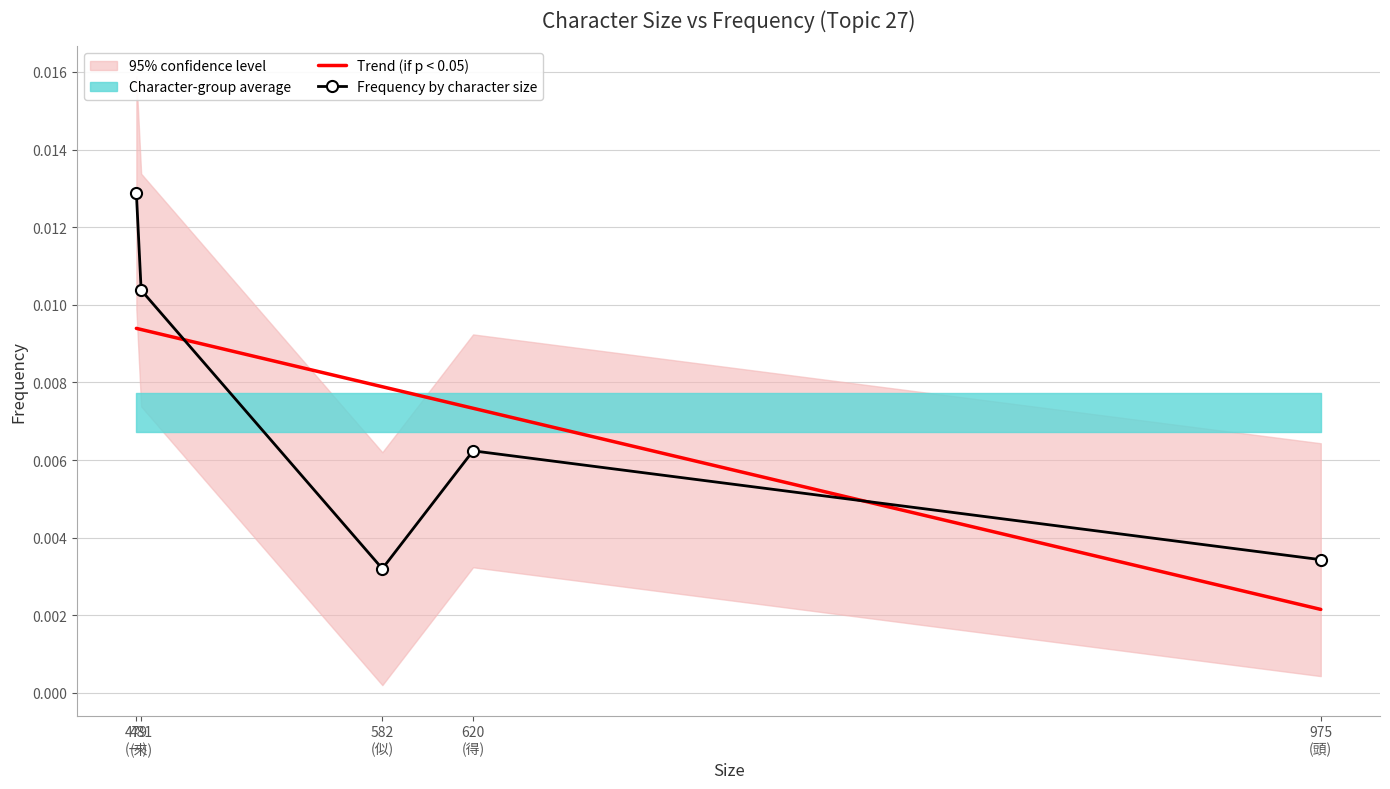

Which series ends up on top after the final intersection of Frequency by character size and Trend (if p < 0.05)?

Frequency by character size